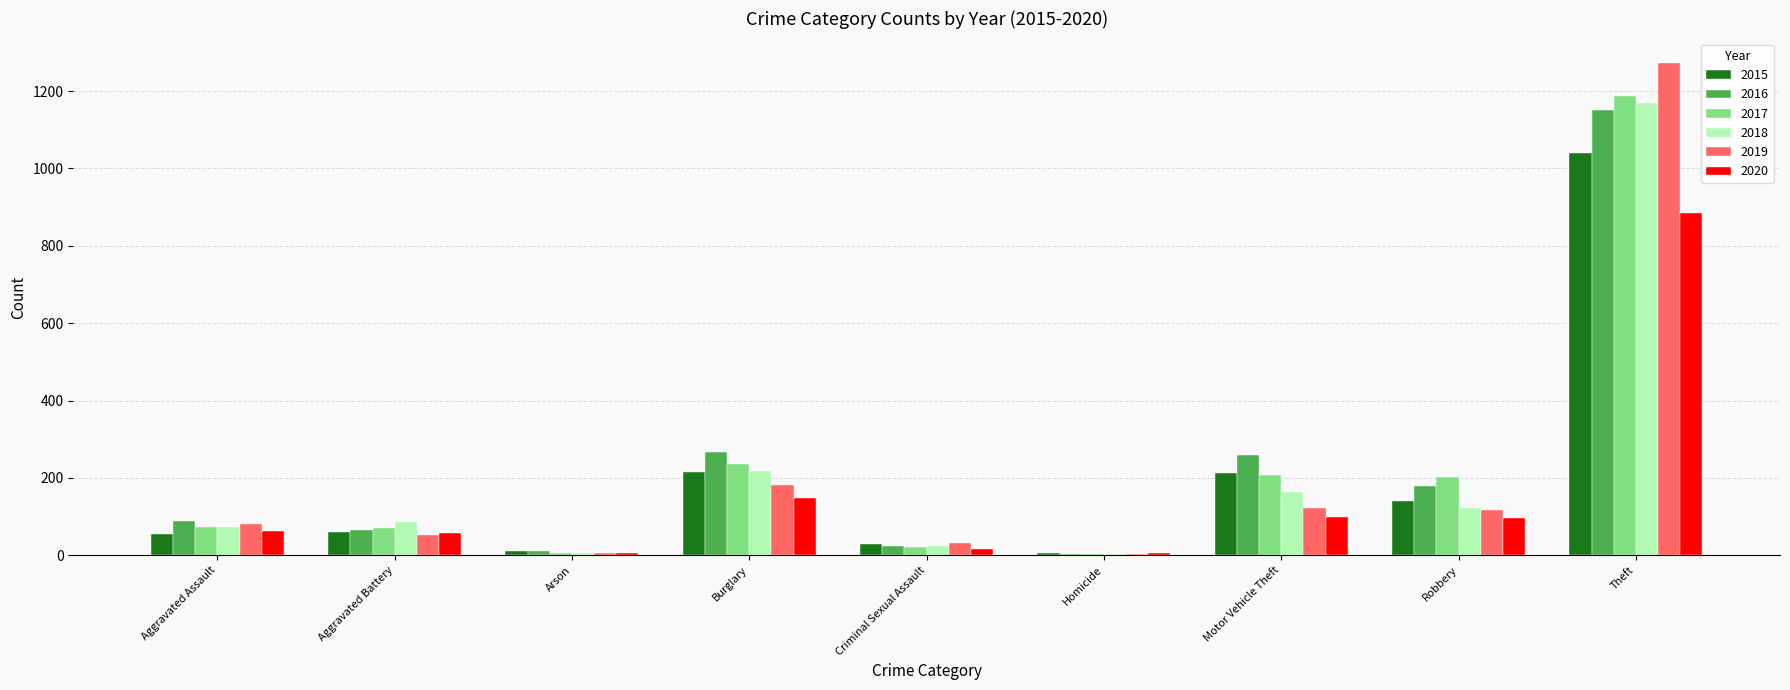

What is the total value across all series at Aggravated Battery?

393